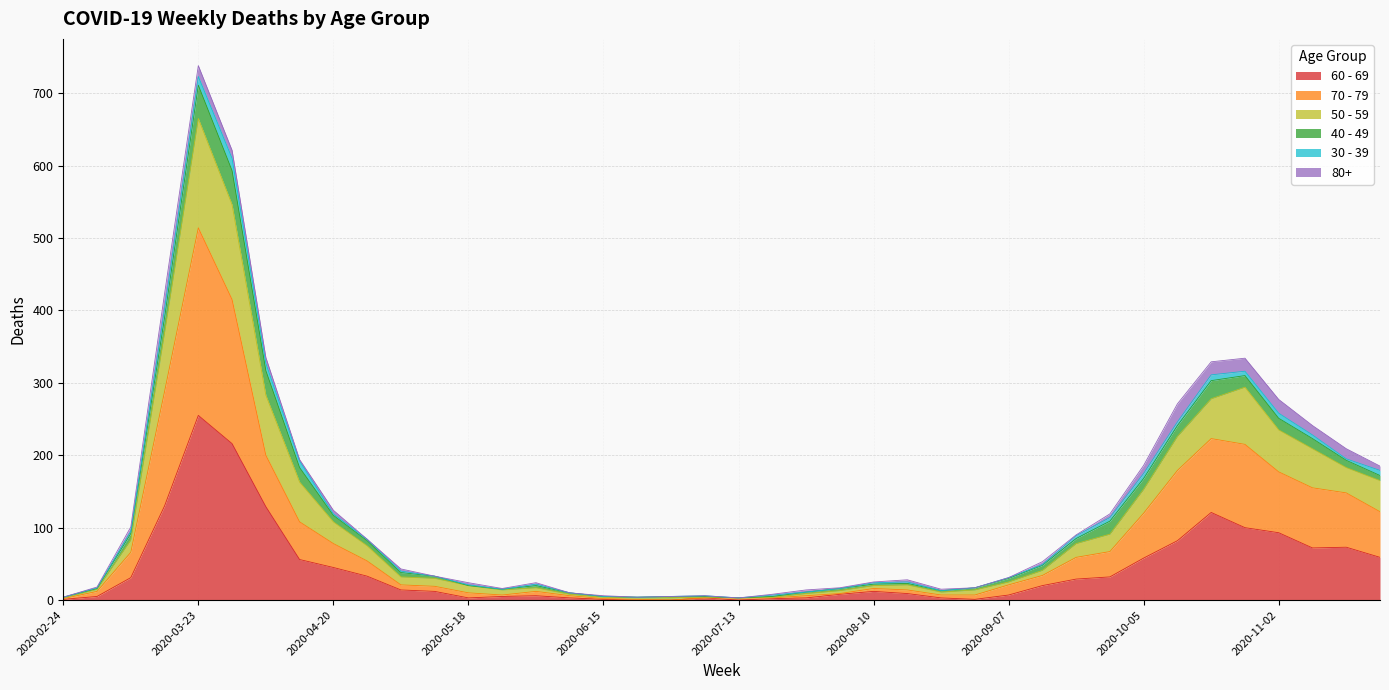

Where is the first local maximum for 70 - 79?

2020-03-23